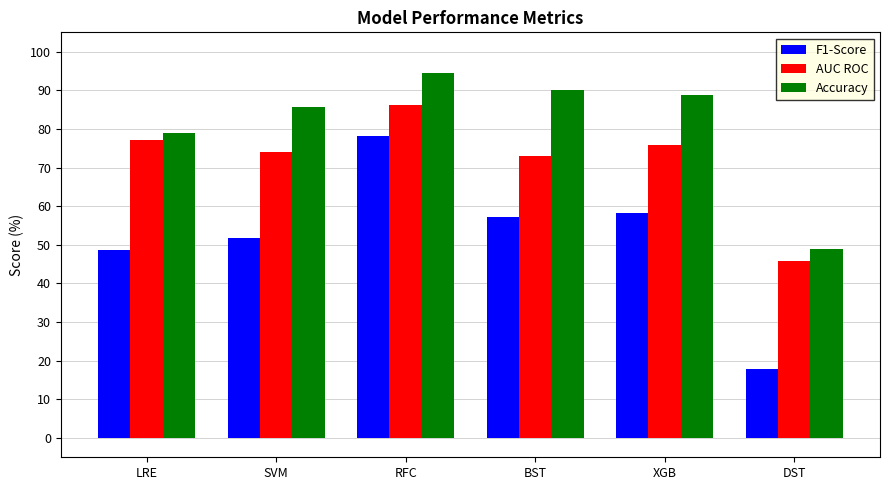

Reading left to right, transcribe all the data shown in this chart.

F1-Score: LRE=48.6	SVM=51.9	RFC=78.3	BST=57.1	XGB=58.3	DST=17.9
AUC ROC: LRE=77.2	SVM=74.0	RFC=86.2	BST=73.1	XGB=76.0	DST=45.8
Accuracy: LRE=78.9	SVM=85.6	RFC=94.4	BST=90.0	XGB=88.9	DST=48.9